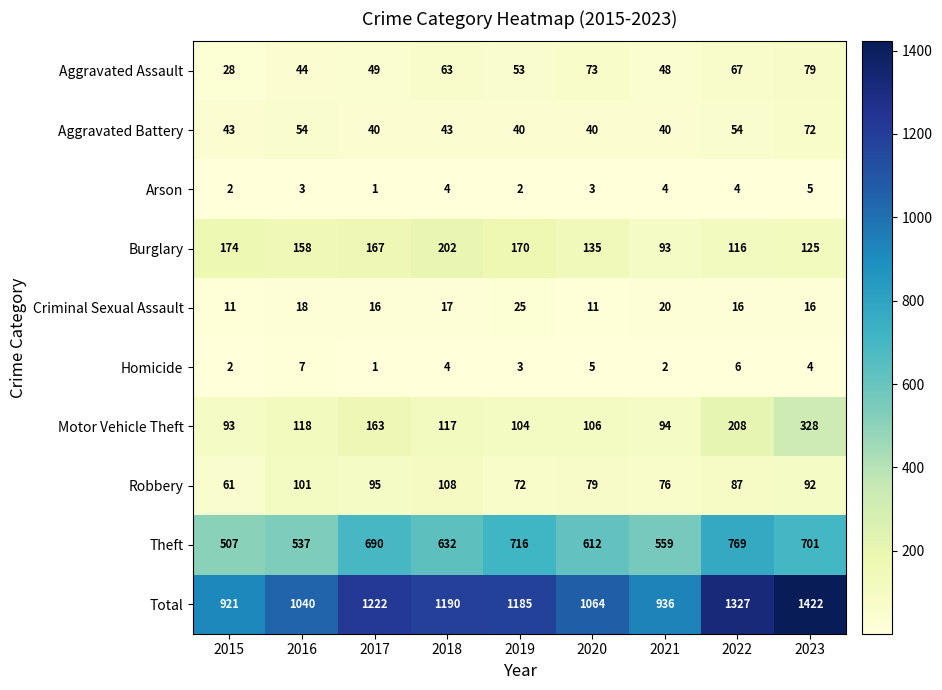

What is the approximate value of Total at 2015?

921